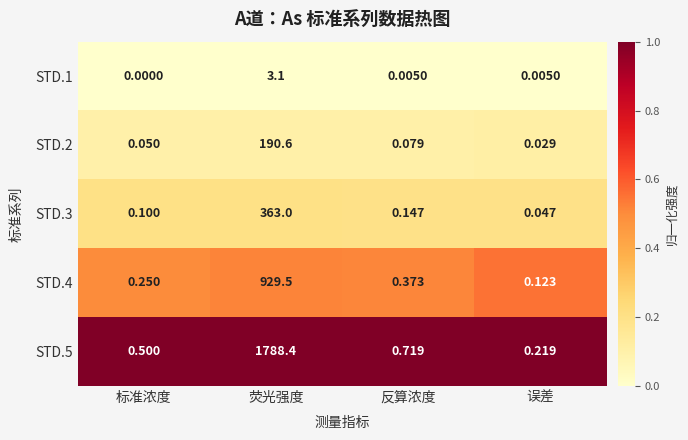

Which label corresponds to the smallest value in the chart?

标准浓度